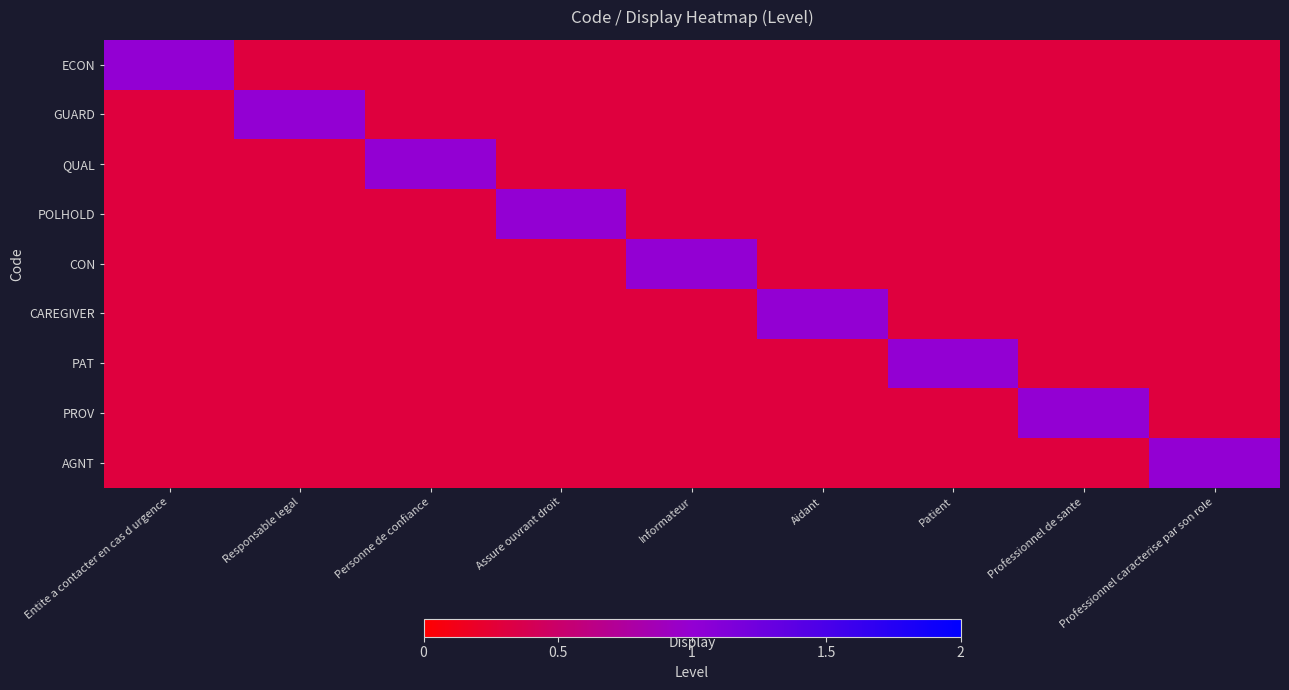

Reading left to right, transcribe all the data shown in this chart.

ECON: Entite a contacter en cas d urgence=1.0	Responsable legal=0.3	Personne de confiance=0.3	Assure ouvrant droit=0.3	Informateur=0.3	Aidant=0.3	Patient=0.3	Professionnel de sante=0.3	Professionnel caracterise par son role=0.3
GUARD: Entite a contacter en cas d urgence=0.3	Responsable legal=1.0	Personne de confiance=0.3	Assure ouvrant droit=0.3	Informateur=0.3	Aidant=0.3	Patient=0.3	Professionnel de sante=0.3	Professionnel caracterise par son role=0.3
QUAL: Entite a contacter en cas d urgence=0.3	Responsable legal=0.3	Personne de confiance=1.0	Assure ouvrant droit=0.3	Informateur=0.3	Aidant=0.3	Patient=0.3	Professionnel de sante=0.3	Professionnel caracterise par son role=0.3
POLHOLD: Entite a contacter en cas d urgence=0.3	Responsable legal=0.3	Personne de confiance=0.3	Assure ouvrant droit=1.0	Informateur=0.3	Aidant=0.3	Patient=0.3	Professionnel de sante=0.3	Professionnel caracterise par son role=0.3
CON: Entite a contacter en cas d urgence=0.3	Responsable legal=0.3	Personne de confiance=0.3	Assure ouvrant droit=0.3	Informateur=1.0	Aidant=0.3	Patient=0.3	Professionnel de sante=0.3	Professionnel caracterise par son role=0.3
CAREGIVER: Entite a contacter en cas d urgence=0.3	Responsable legal=0.3	Personne de confiance=0.3	Assure ouvrant droit=0.3	Informateur=0.3	Aidant=1.0	Patient=0.3	Professionnel de sante=0.3	Professionnel caracterise par son role=0.3
PAT: Entite a contacter en cas d urgence=0.3	Responsable legal=0.3	Personne de confiance=0.3	Assure ouvrant droit=0.3	Informateur=0.3	Aidant=0.3	Patient=1.0	Professionnel de sante=0.3	Professionnel caracterise par son role=0.3
PROV: Entite a contacter en cas d urgence=0.3	Responsable legal=0.3	Personne de confiance=0.3	Assure ouvrant droit=0.3	Informateur=0.3	Aidant=0.3	Patient=0.3	Professionnel de sante=1.0	Professionnel caracterise par son role=0.3
AGNT: Entite a contacter en cas d urgence=0.3	Responsable legal=0.3	Personne de confiance=0.3	Assure ouvrant droit=0.3	Informateur=0.3	Aidant=0.3	Patient=0.3	Professionnel de sante=0.3	Professionnel caracterise par son role=1.0